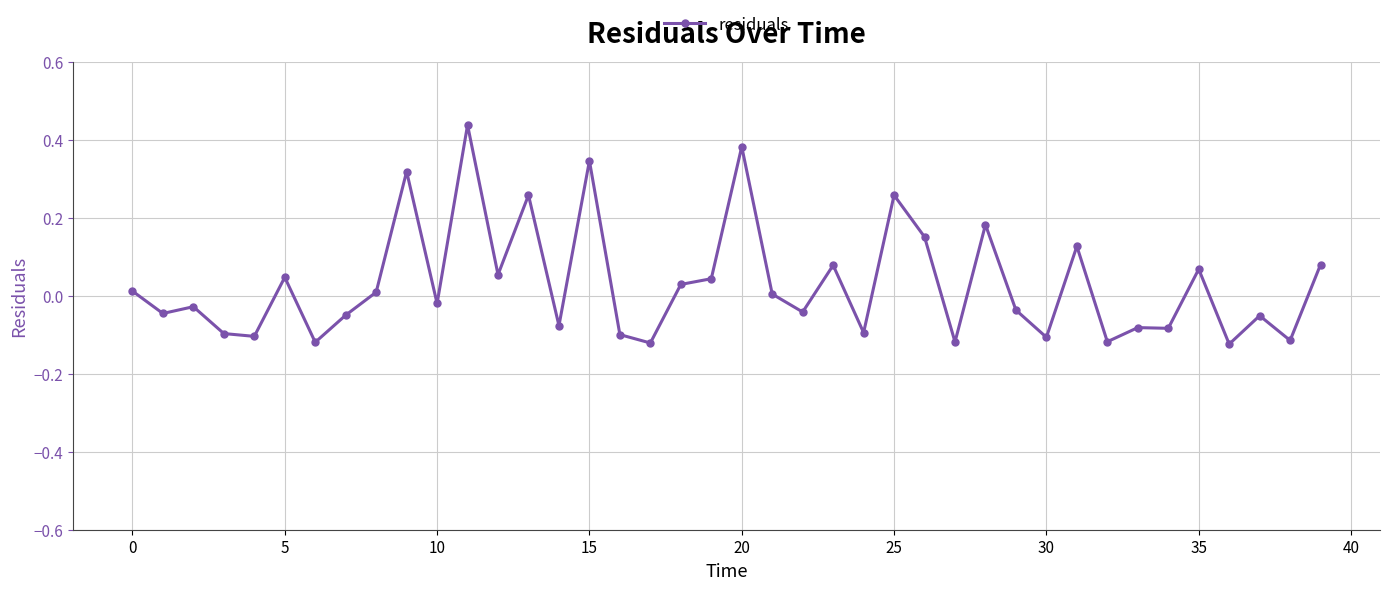

How many distinct data groups are displayed?

1